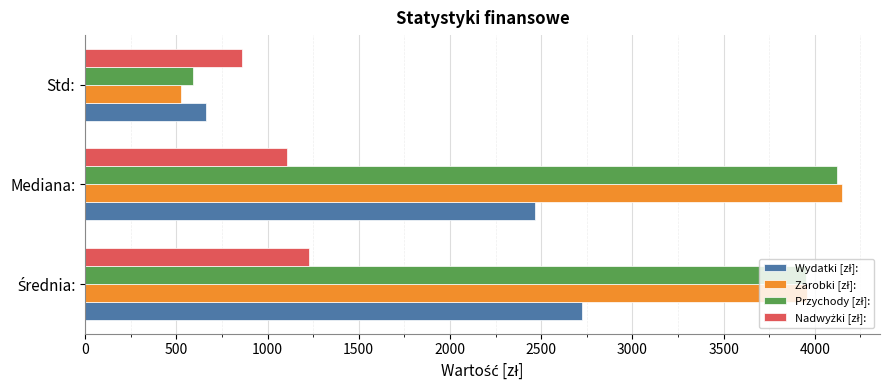

At which category does the chart reach its peak across all series?

Mediana: